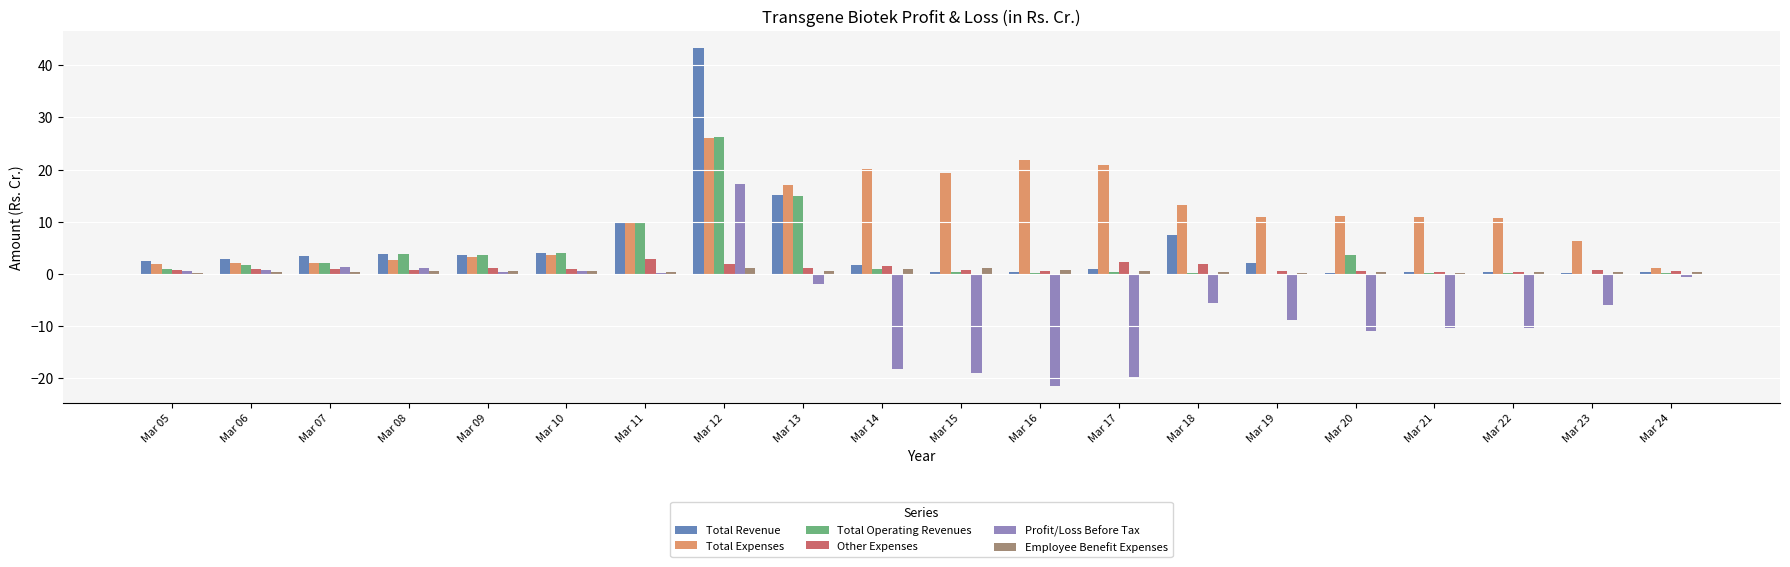

Which series has the largest total across all categories?

Total Expenses